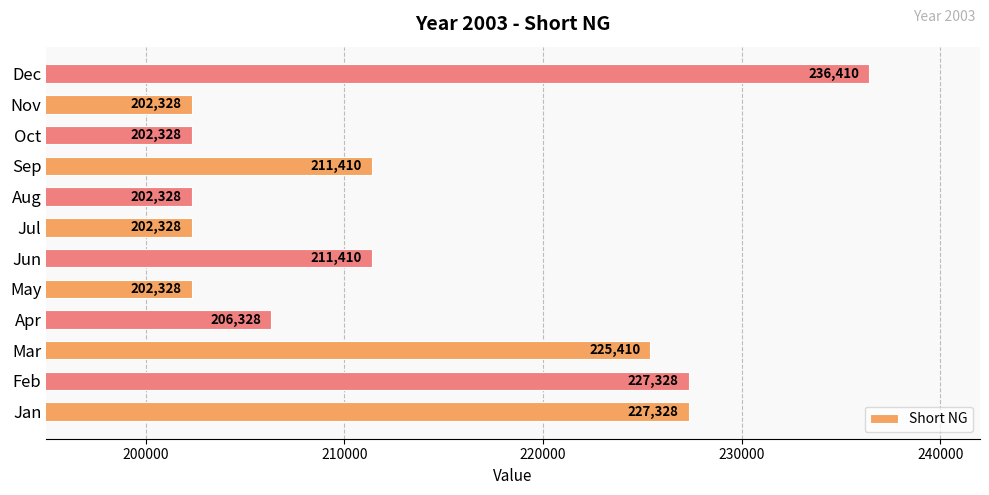

How many values are below 211409?

6